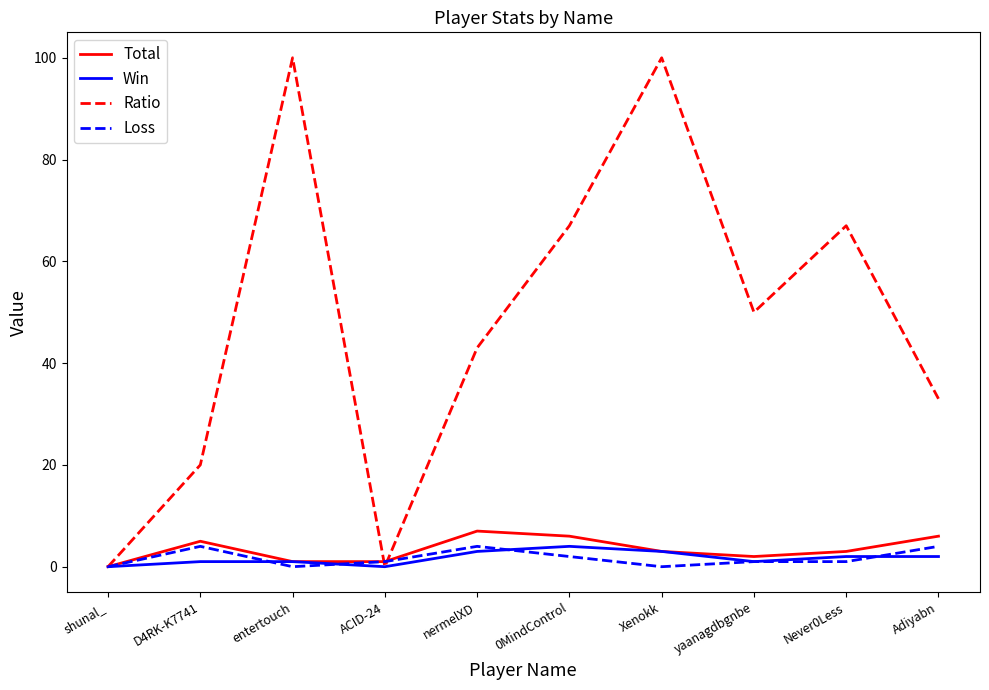

Count the Ratio values in the range 20 to 67.

6